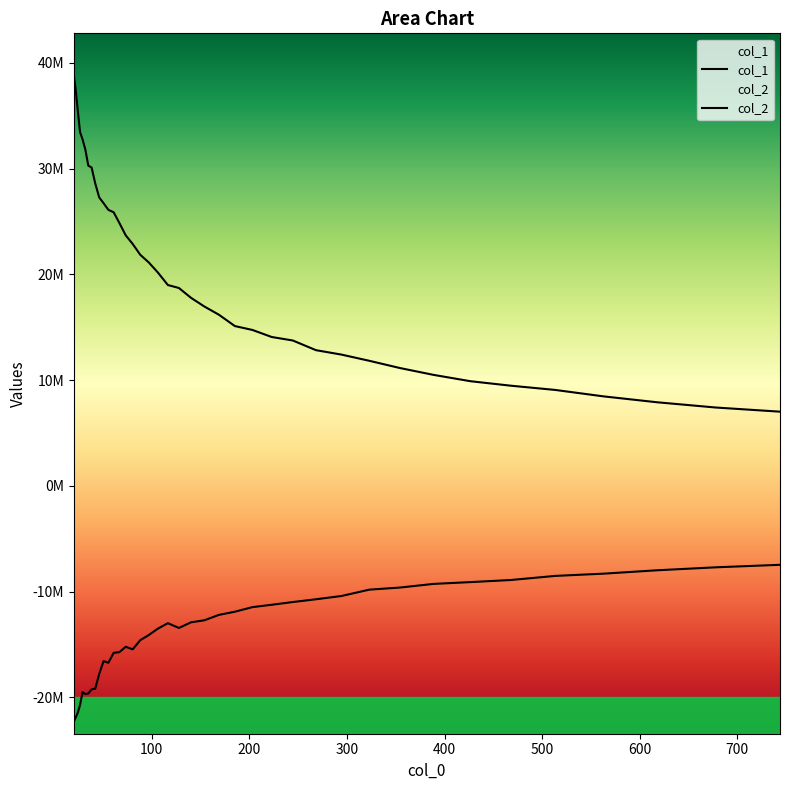

True or false: col_2 has a value of -24417083.5 at 15.

False